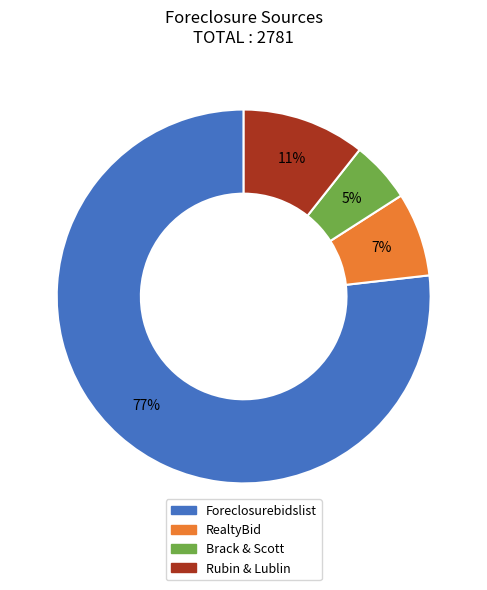

The Rubin & Lublin slice represents 23% of the pie. True or false?

False